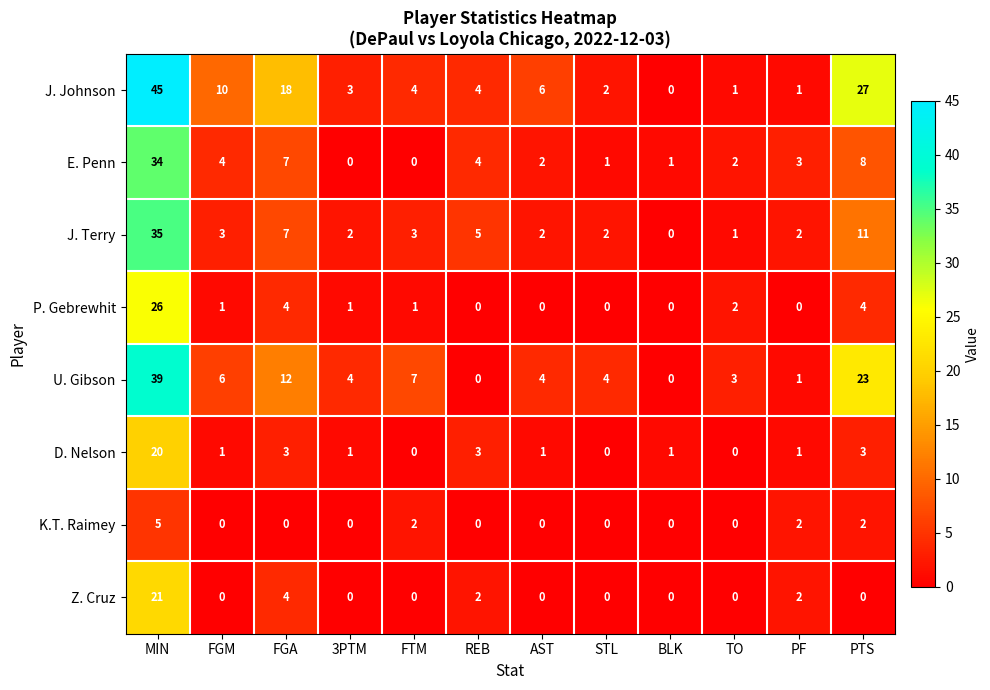

At which label does E. Penn reach its peak?

MIN